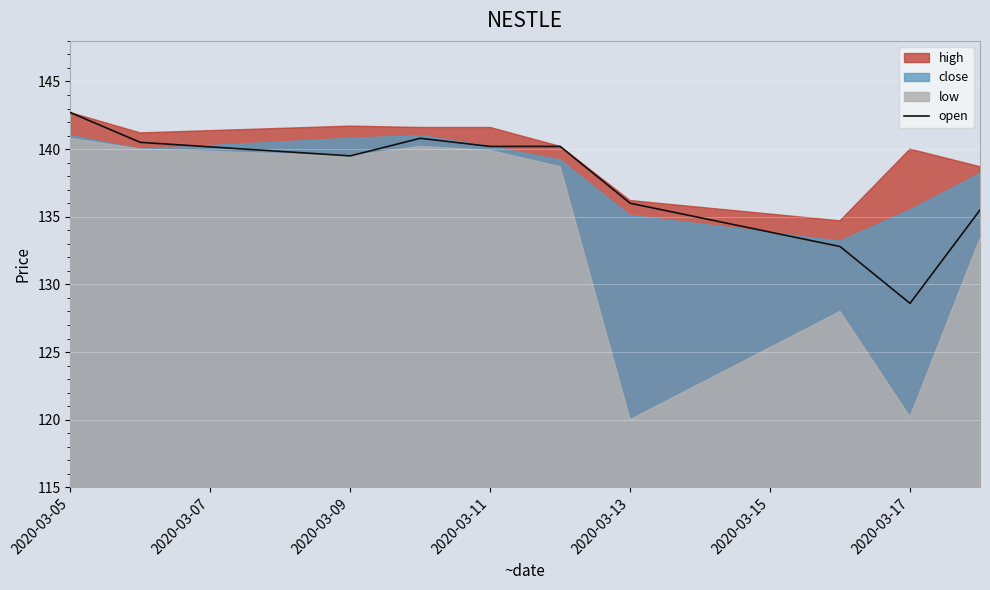

The chart shows a value of 142.7 at 2020-03-05. True or false?

True